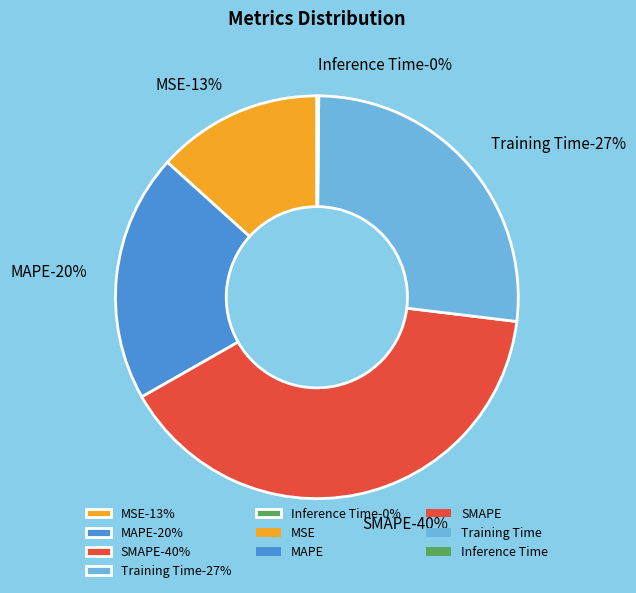

To the nearest percent, what is the difference between the Inference Time and MSE slice percentages?

13%